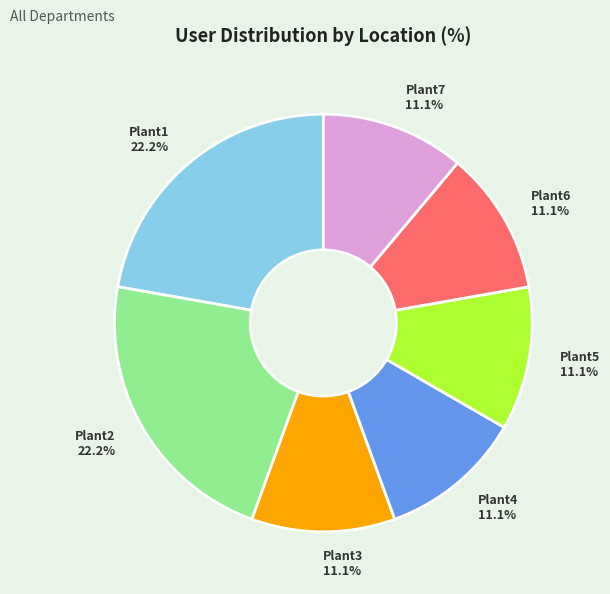

Is the sum of Plant3 11.1% and Plant6 11.1% greater than half?

No